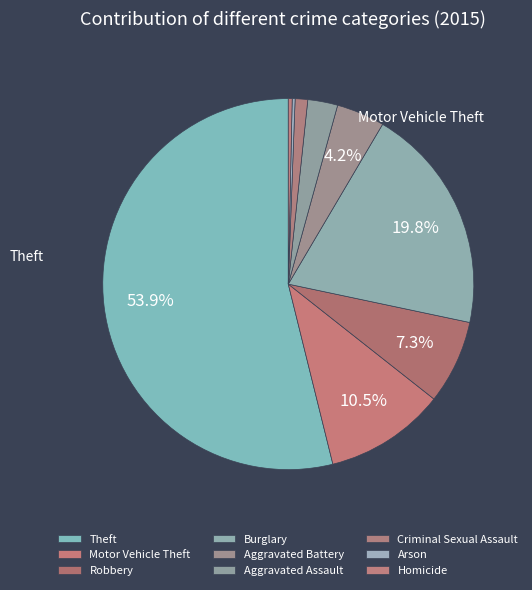

How many segments does this pie chart have?

9